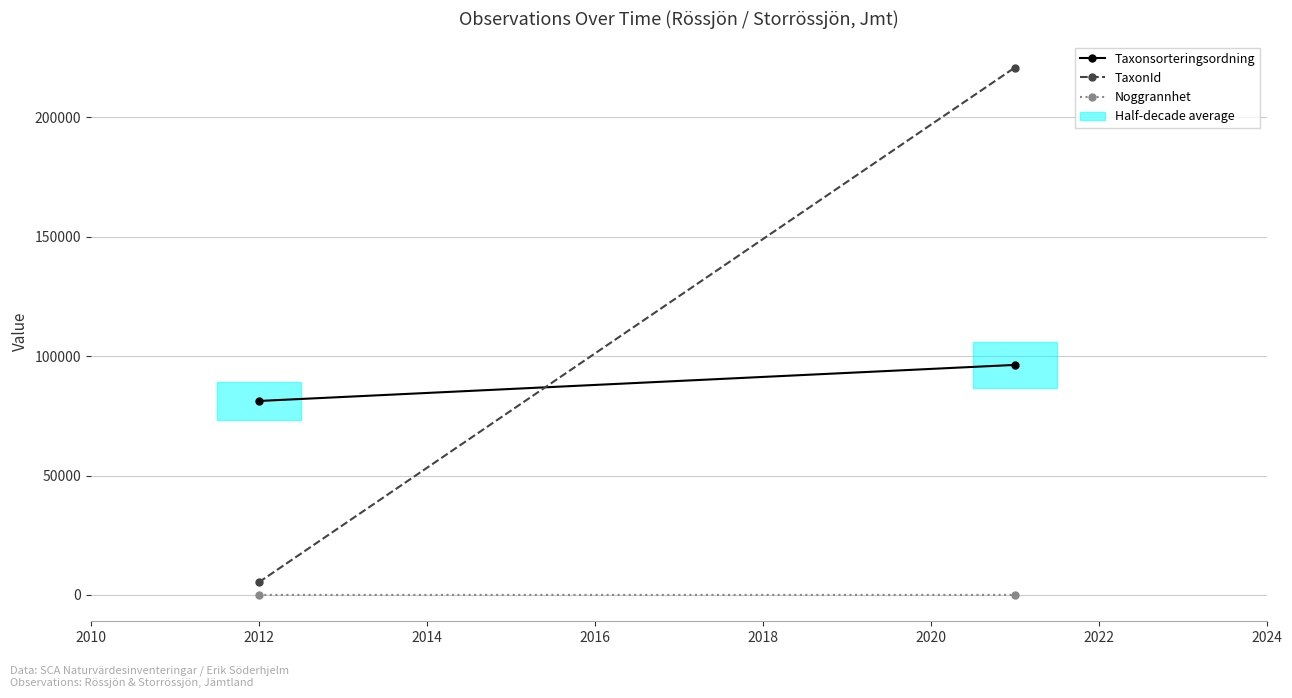

Count the number of categories in the chart.

2